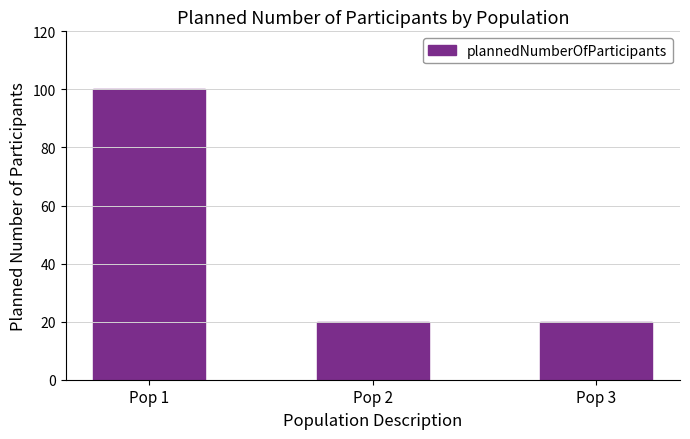

What is the change in value from Pop 1 to Pop 2?

-80